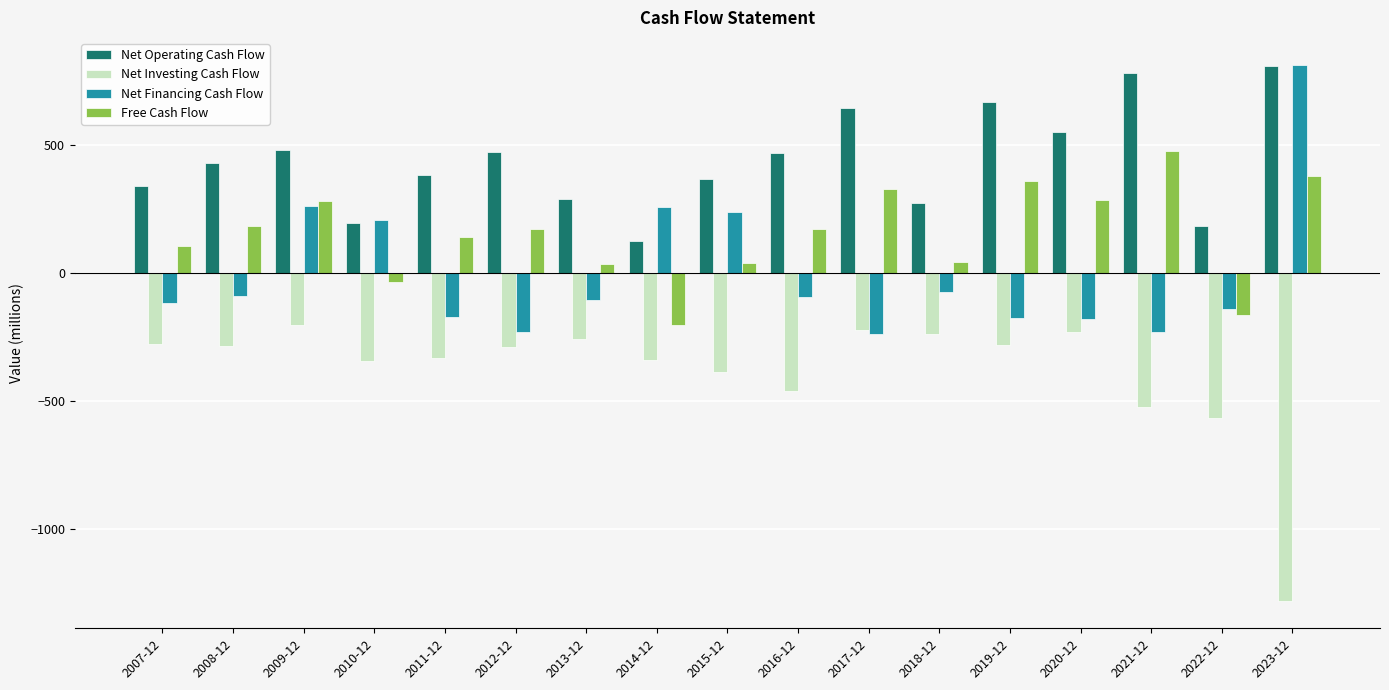

At which label does Net Investing Cash Flow reach its minimum?

2023-12